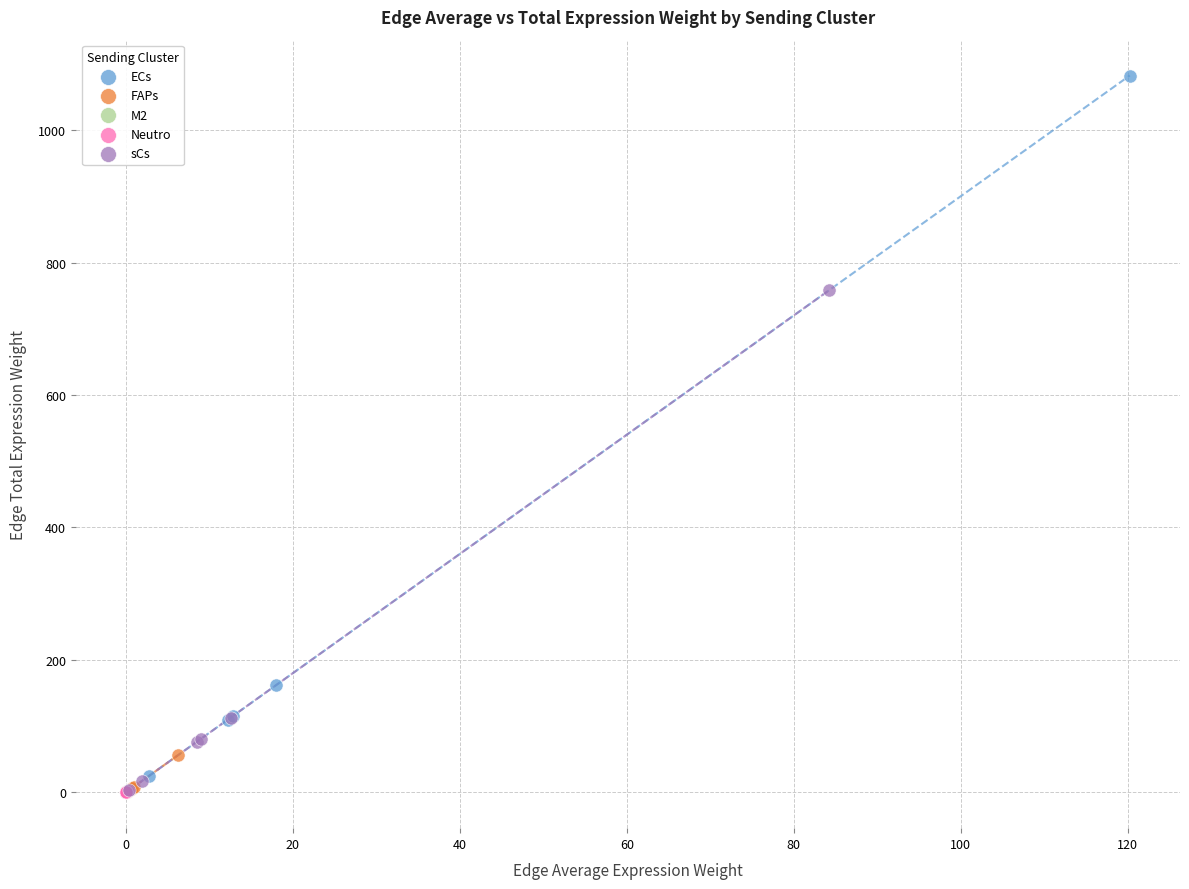

Which series has the widest spread of Y values?

ECs